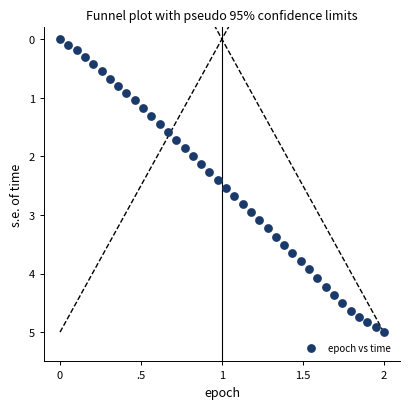

What is the range of Y values (max minus min)?

5.0